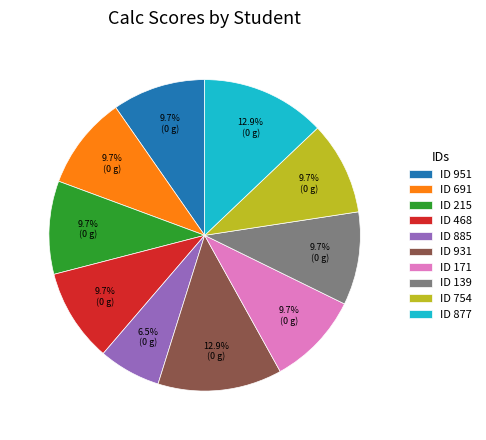

Which category has the smallest portion of the pie?

ID 885